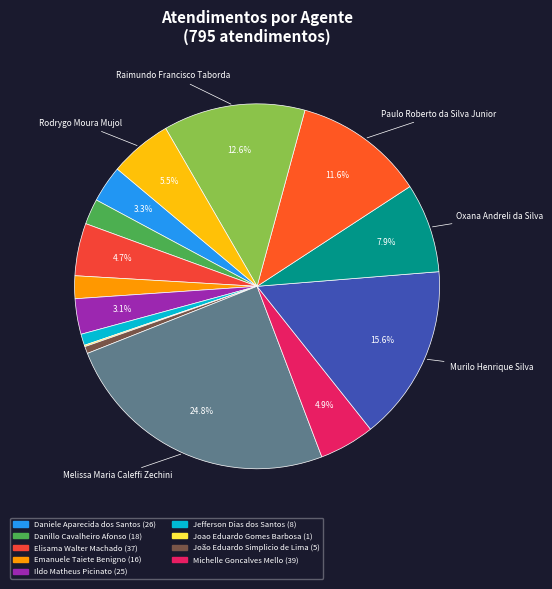

Rank the categories by value from lowest to highest.

Joao Eduardo Gomes Barbosa, João Eduardo Simplicio de Lima, Jefferson Dias dos Santos, Emanuele Taiete Benigno, Danillo Cavalheiro Afonso, Ildo Matheus Picinato, Daniele Aparecida dos Santos, Elisama Walter Machado, Michelle Goncalves Mello, Rodrygo Moura Mujol, Oxana Andreli da Silva, Paulo Roberto da Silva Junior, Raimundo Francisco Taborda, Murilo Henrique Silva, Melissa Maria Caleffi Zechini